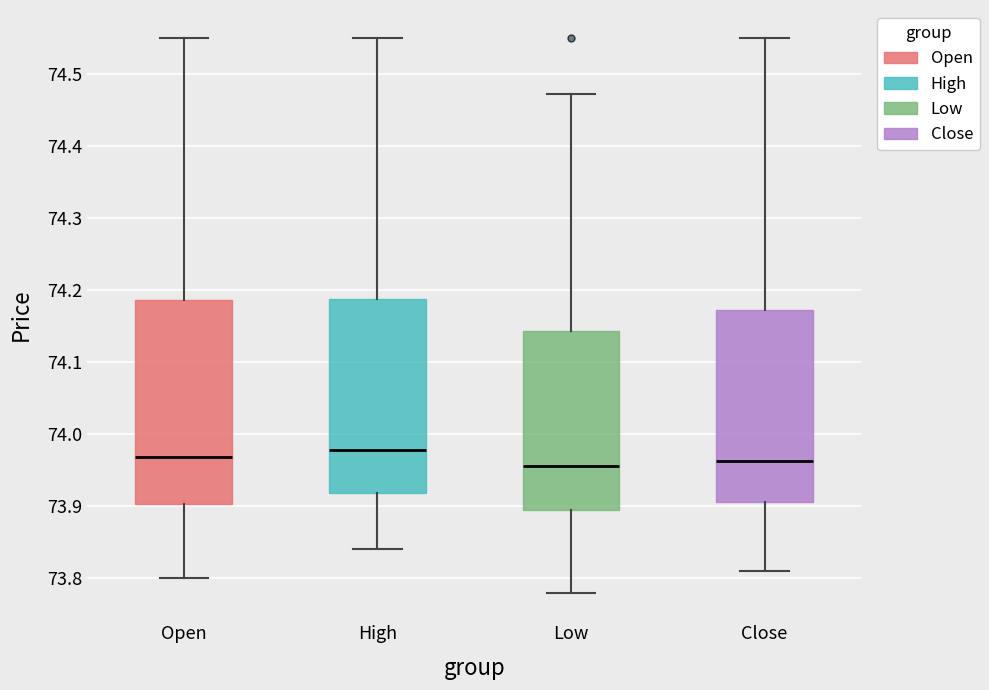

Comparing the boxes themselves (not the whiskers), which one is the tallest?

Open